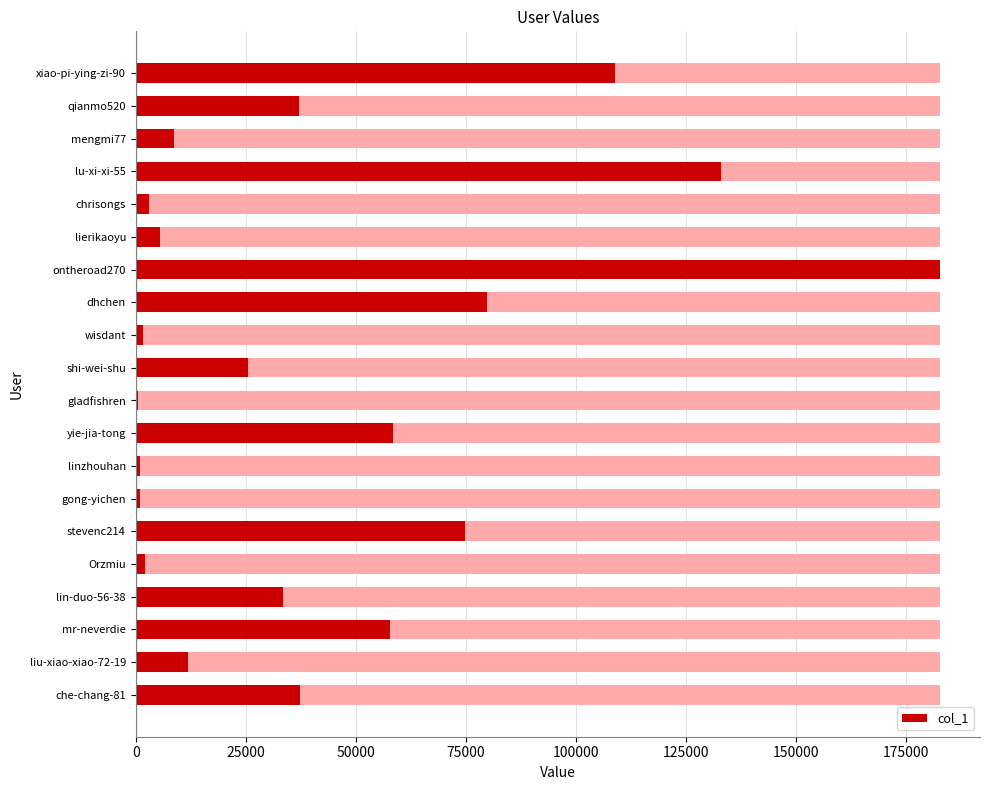

What is the average value?

43211